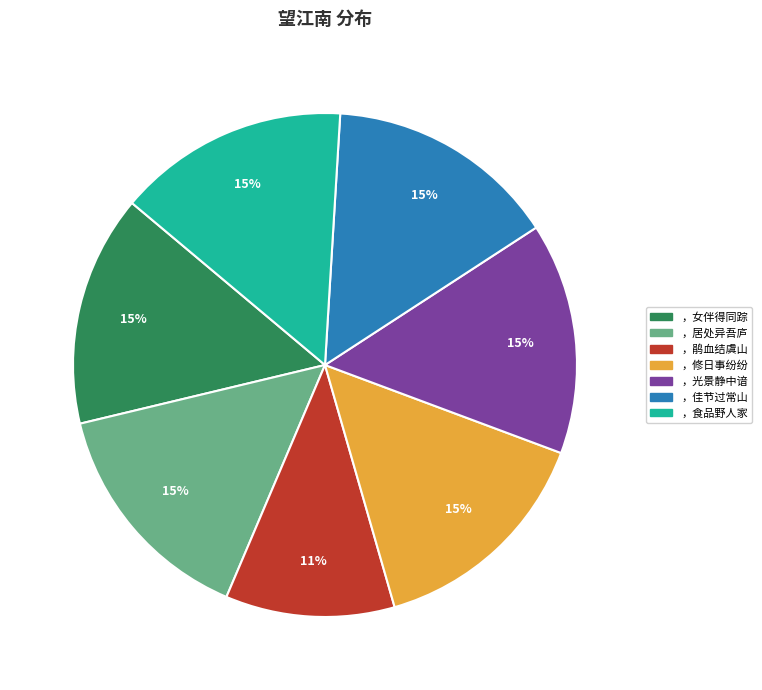

Is there a majority slice in this chart?

No